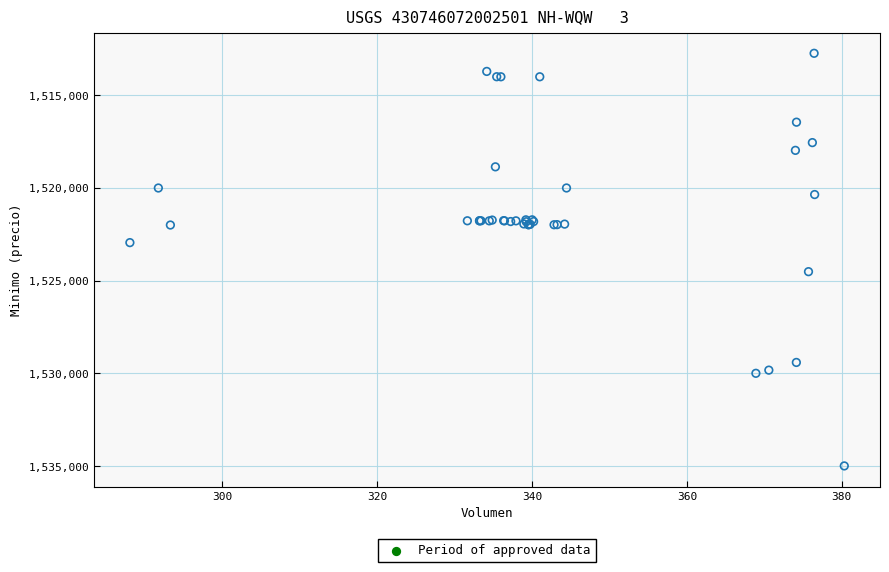

What Y value in the scatter plot is closest to 1523862?

1524513